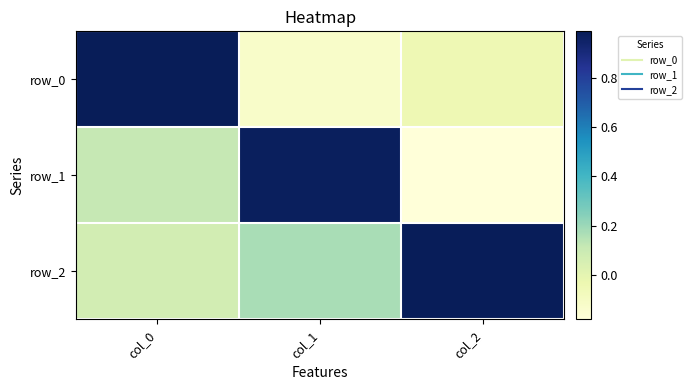

How many values in the row_1 series exceed 0?

2